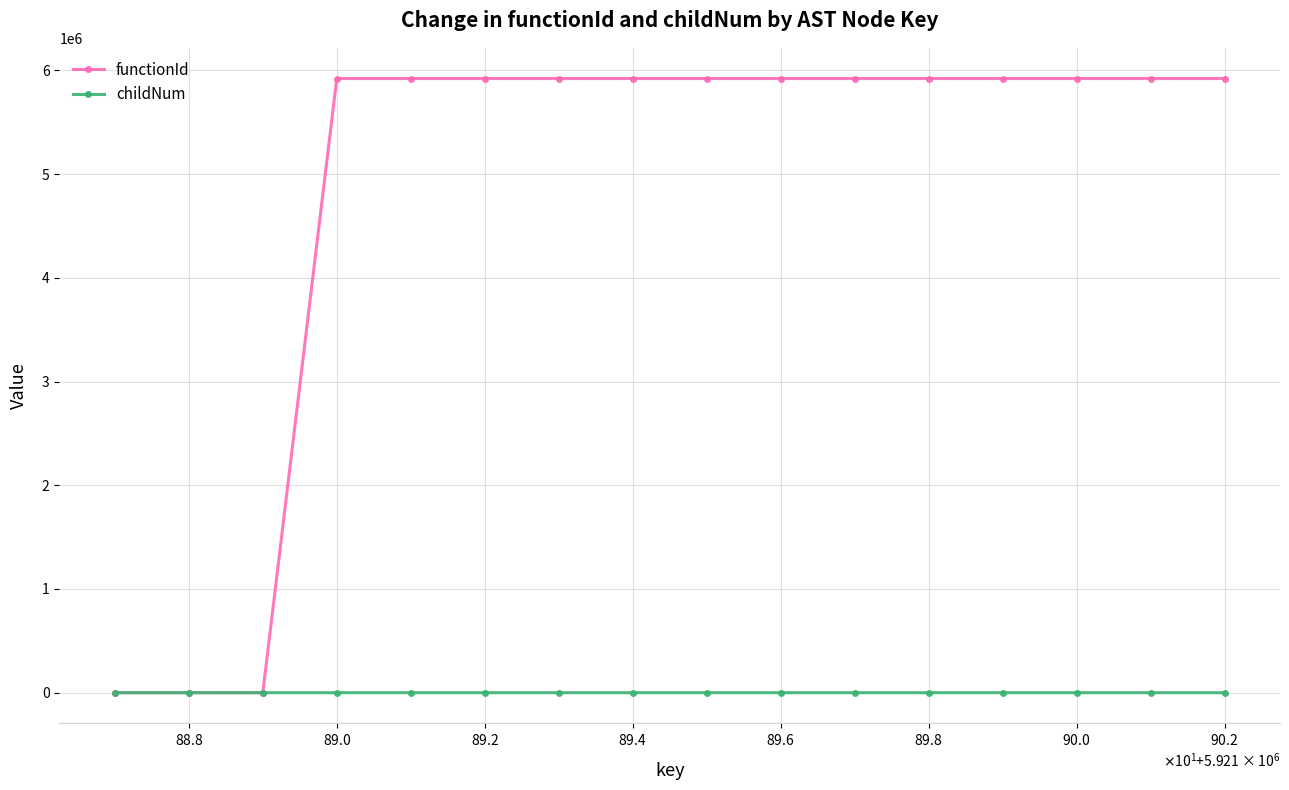

Which series has the largest total across all categories?

functionId